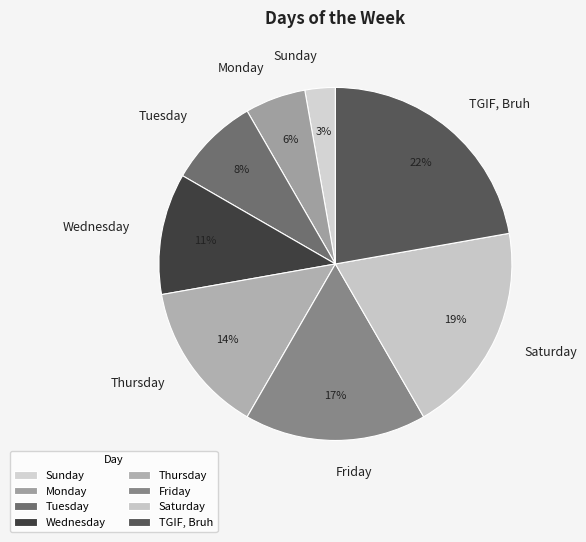

The TGIF, Bruh slice represents 13% of the pie. True or false?

False